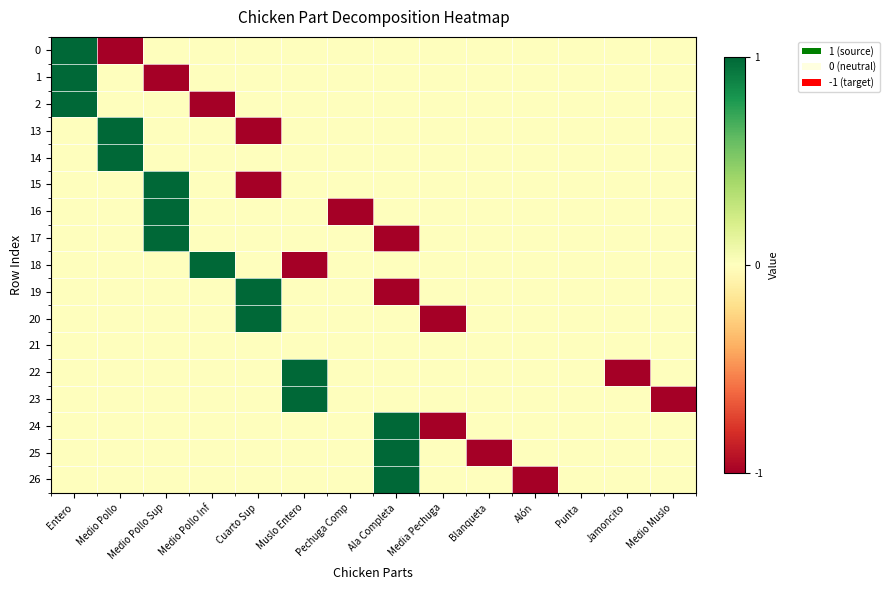

Count the number of data series in this chart.

17